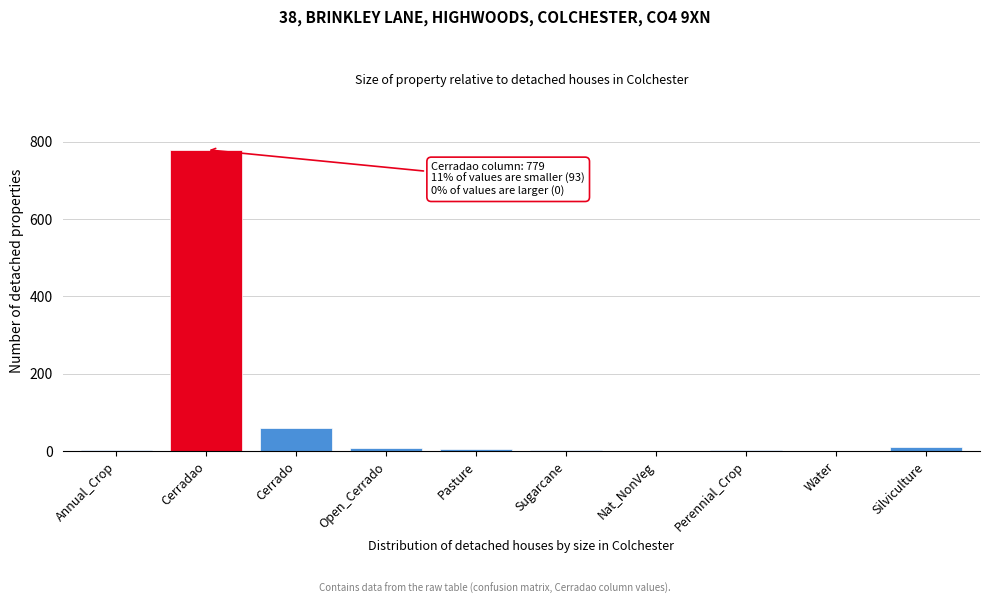

Is it true that the value at Nat_NonVeg is -323?

False